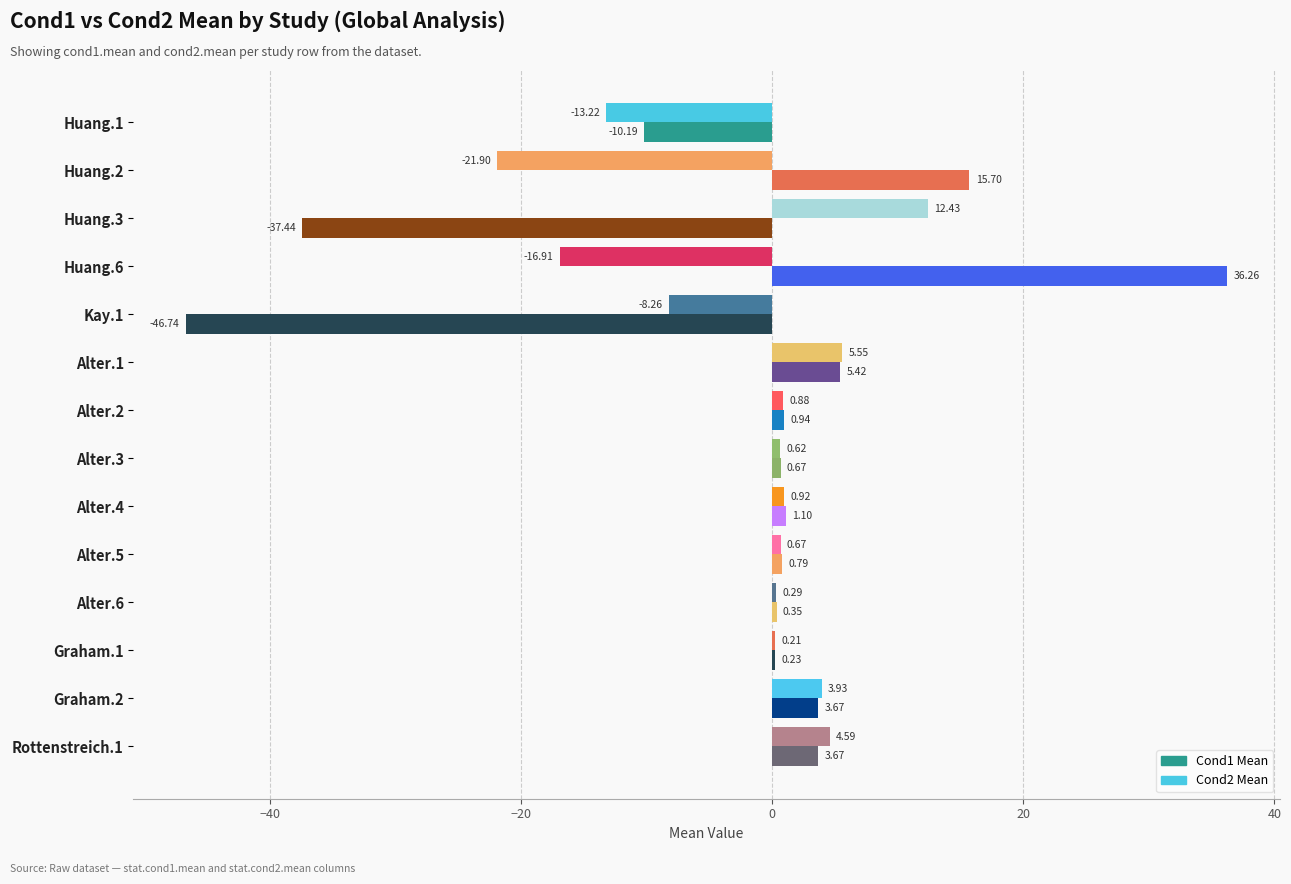

Which series has the largest total across all categories?

Cond1 Mean